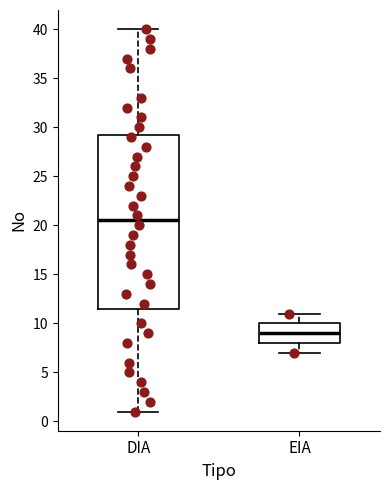

Which box is the tallest, from its lower edge to its upper edge?

DIA